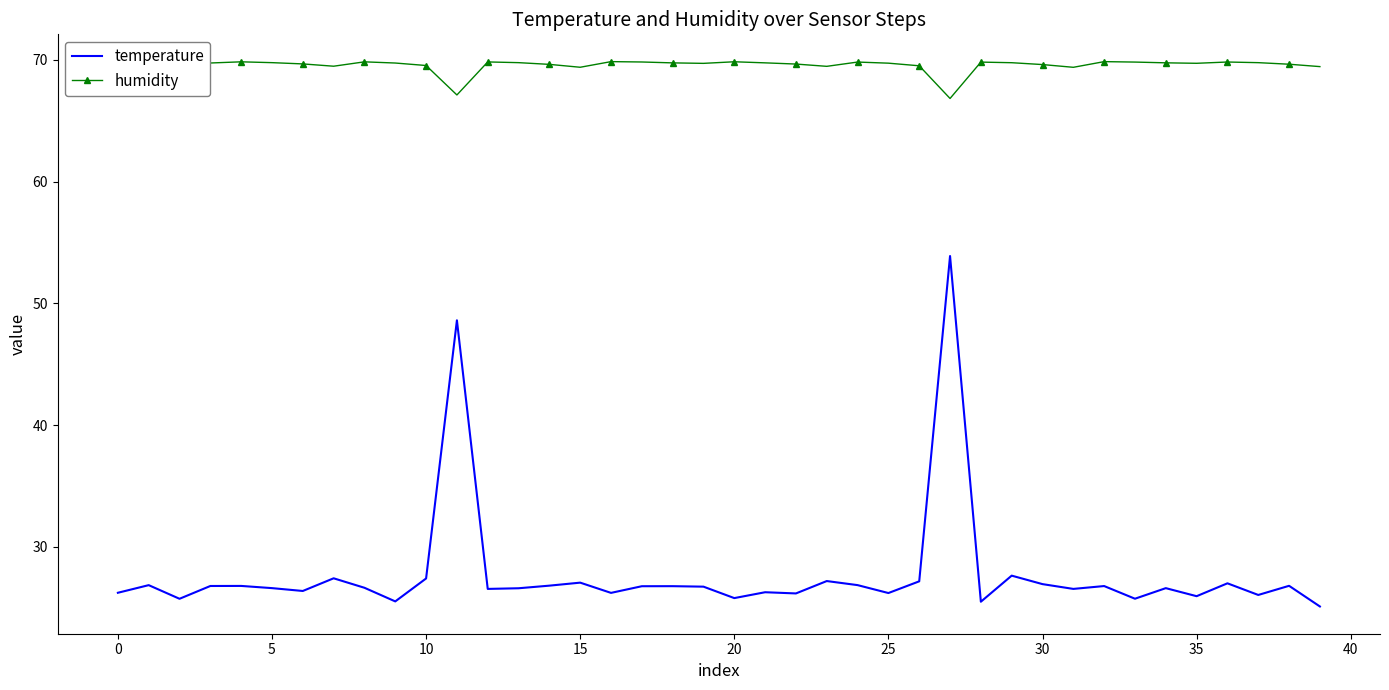

What is the value of the humidity point at the 23rd from the left?

69.6